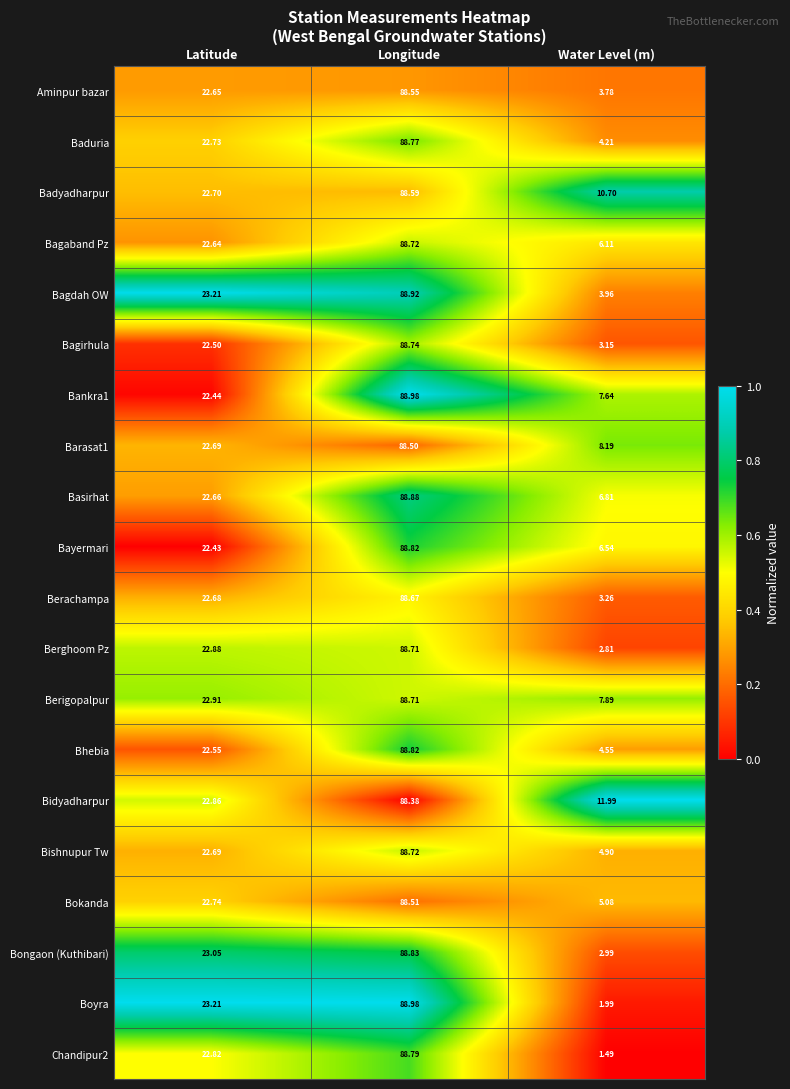

Where is Bishnupur Tw nearest to the value 46?

Latitude